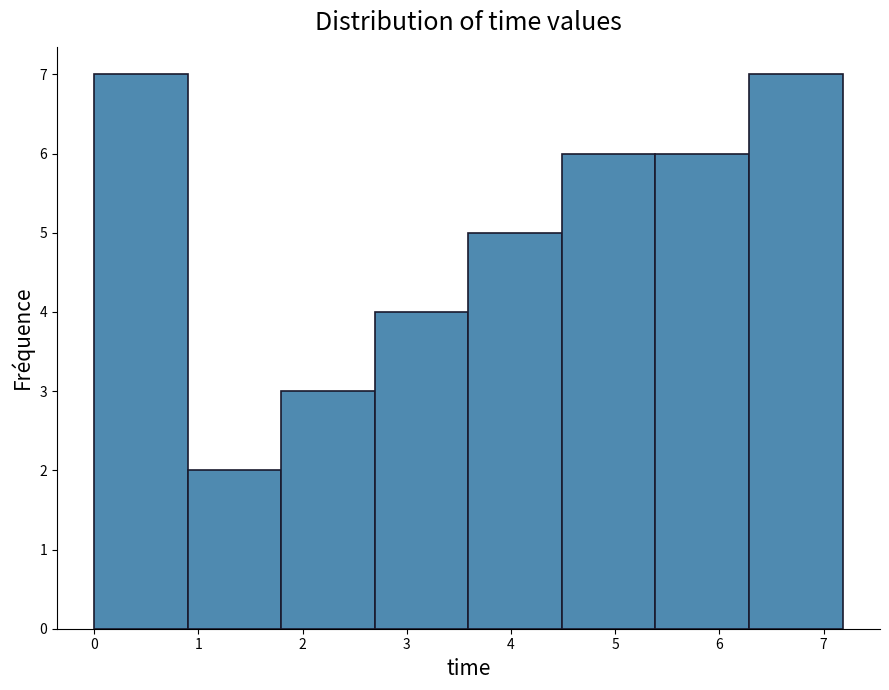

Reading left to right, list every bar in this chart as the range it spans on the x-axis followed by its height. Neither the bar edges nor the heights are printed on the chart, so give them approximately, as read against the axes.

0.0 to 0.9: 7
0.9 to 1.8: 2
1.8 to 2.7: 3
2.7 to 3.6: 4
3.6 to 4.5: 5
4.5 to 5.4: 6
5.4 to 6.3: 6
6.3 to 7.2: 7